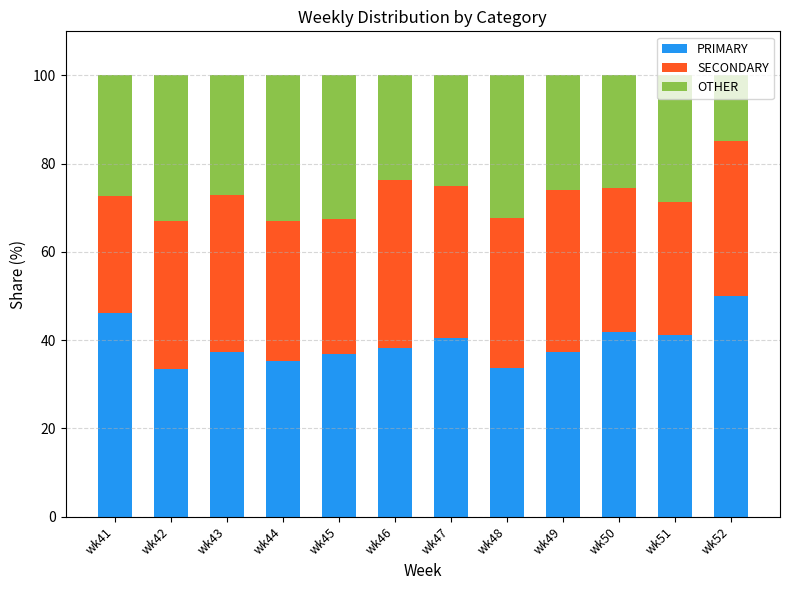

Count the number of categories in the chart.

12